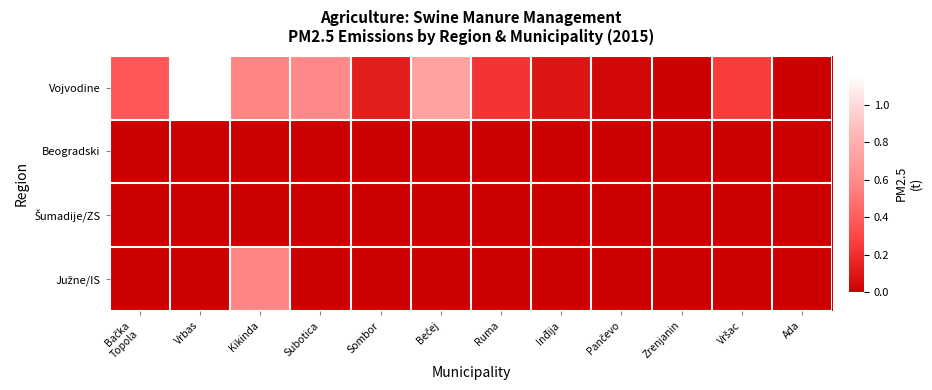

Which has a higher value, Subotica or Pančevo?

Subotica